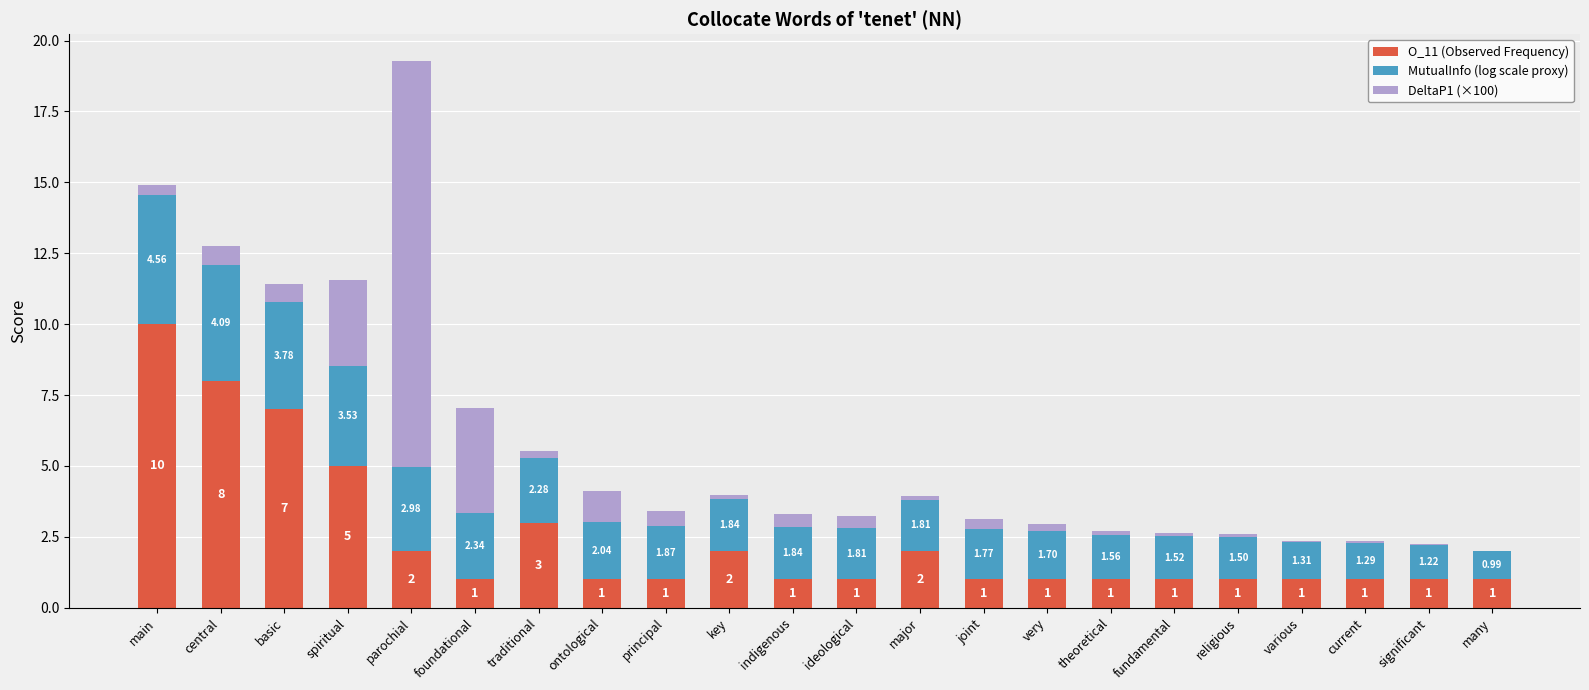

Where is O_11 (Observed Frequency) nearest to the value 5?

spiritual